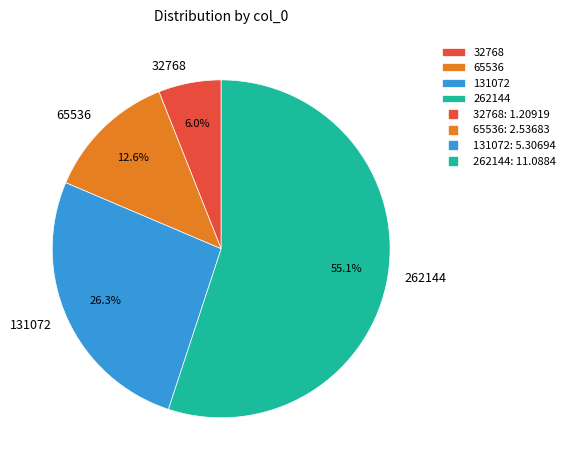

What percentage is the 65536 slice, to the nearest percent?

13%